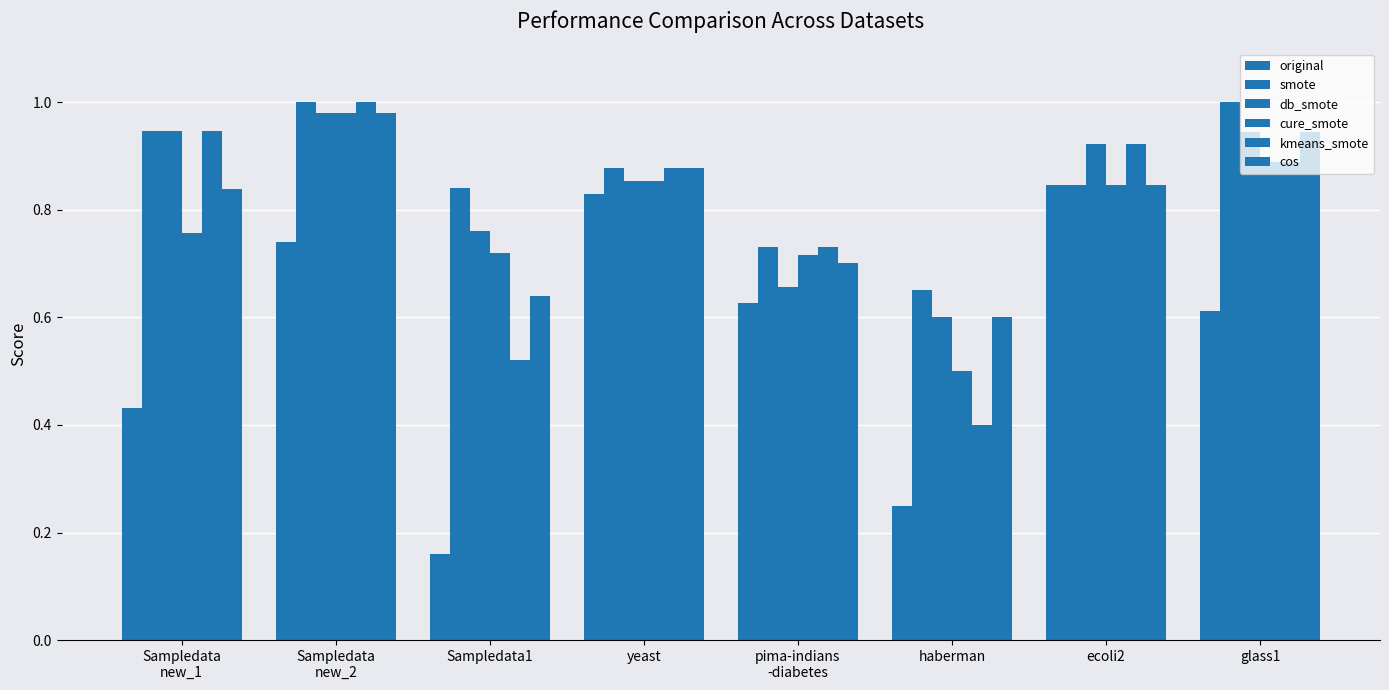

What is the minimum value for original?

0.2